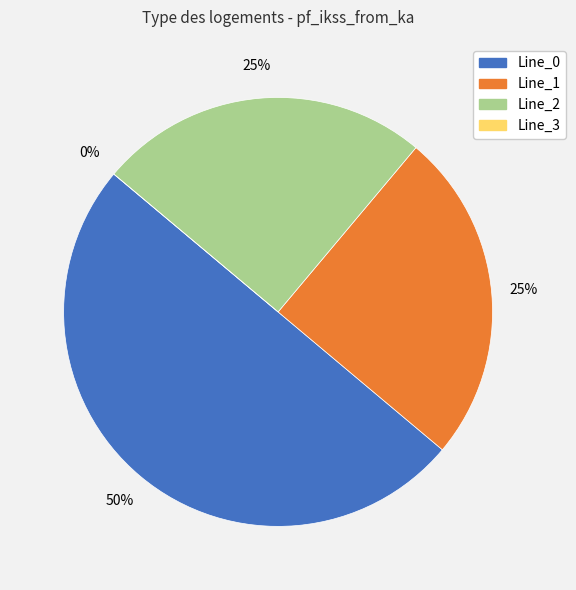

The Line_1 slice represents 15% of the pie. True or false?

False